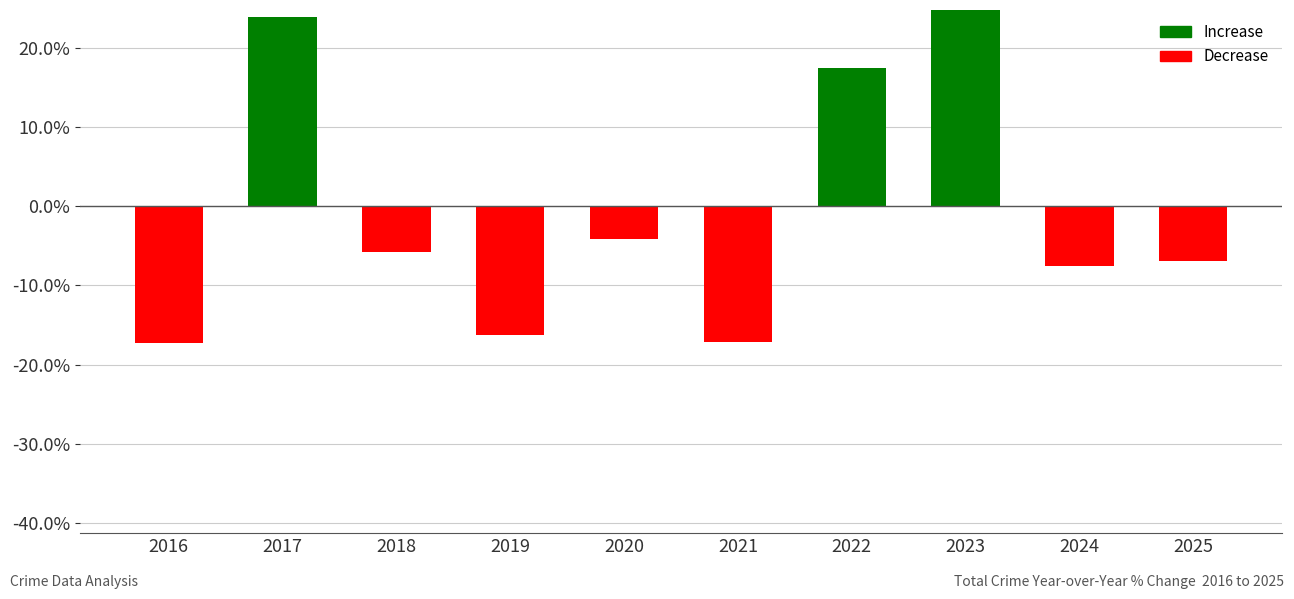

Reading left to right, extract all data points from this chart.

-0.2	0.2	-0.1	-0.2	-0.0	-0.2	0.2	0.3	-0.1	-0.1